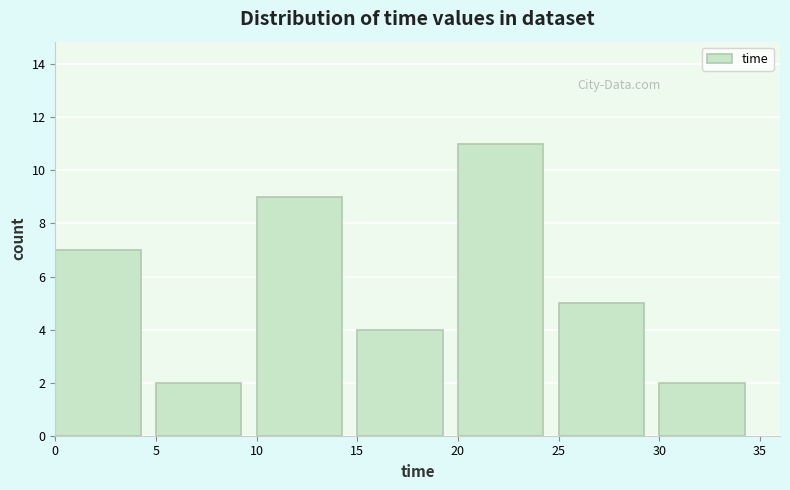

Reading left to right, transcribe this chart: for each bar, give the range it covers on the x-axis and its height. The values are not printed on the chart, so give them approximately, as read against the axis.

0 to 5: 7
5 to 10: 2
10 to 15: 9
15 to 20: 4
20 to 25: 11
25 to 30: 5
30 to 35: 2